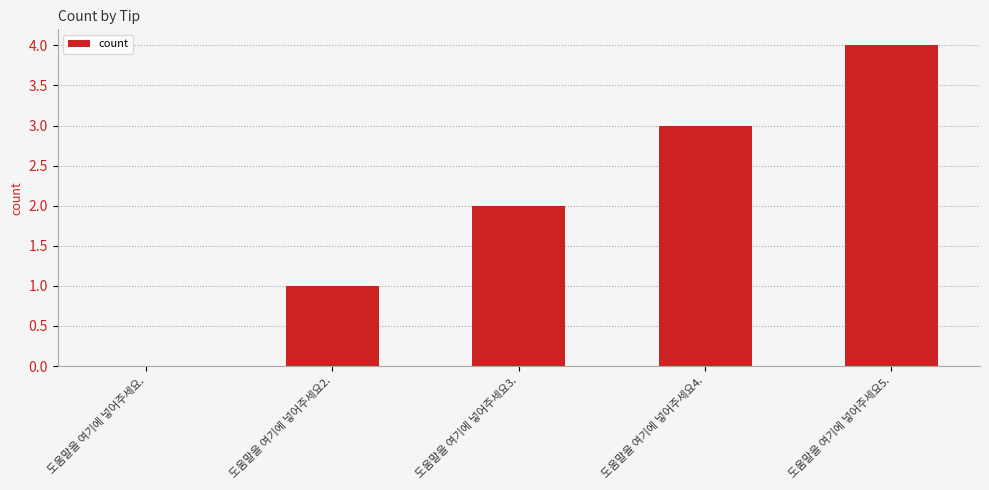

What is the approximate value at 도움말을 여기에 넣어주세요4.?

3